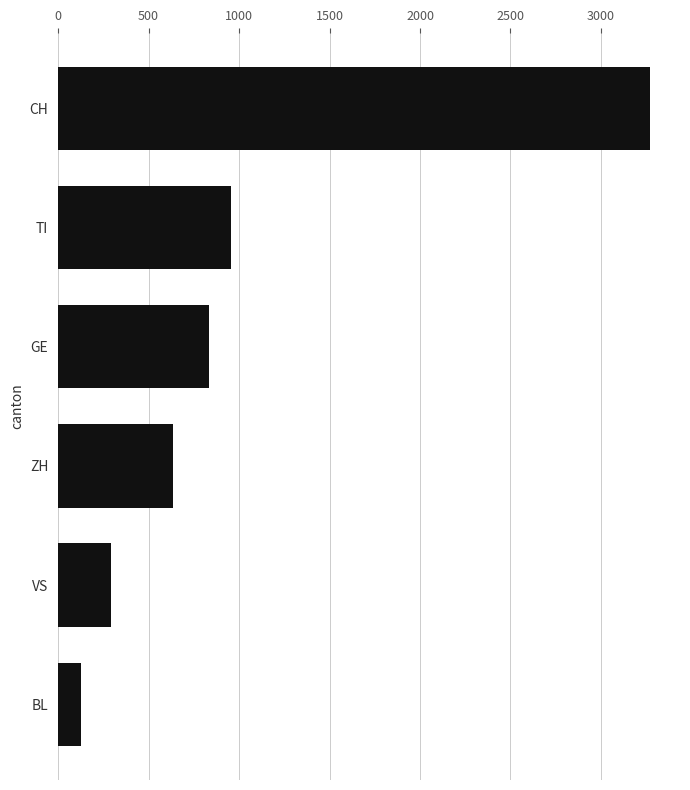

List the labels in order of value, smallest first.

BL, VS, ZH, GE, TI, CH